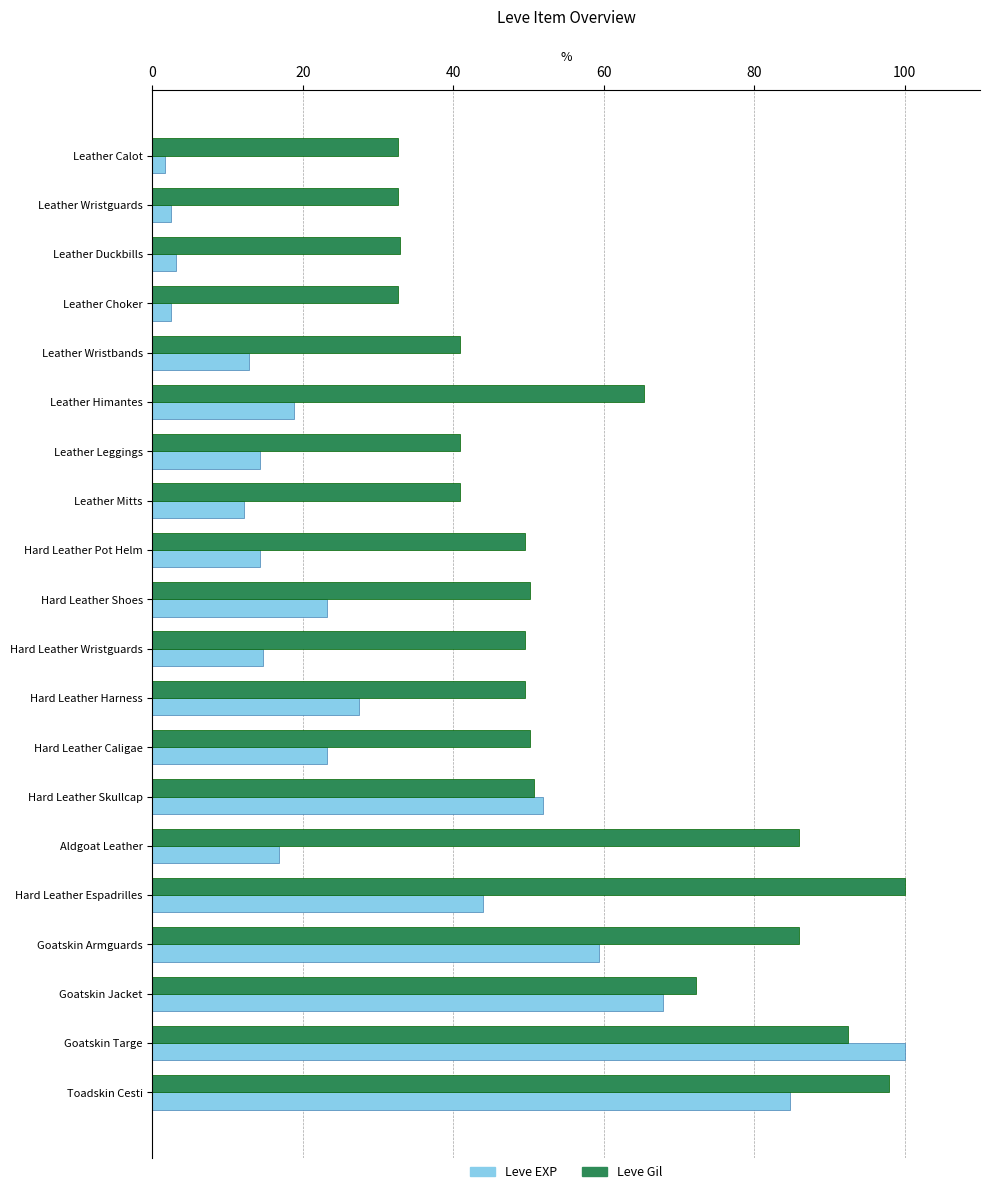

Rank the series at Hard Leather Pot Helm from lowest to highest value.

Leve EXP, Leve Gil